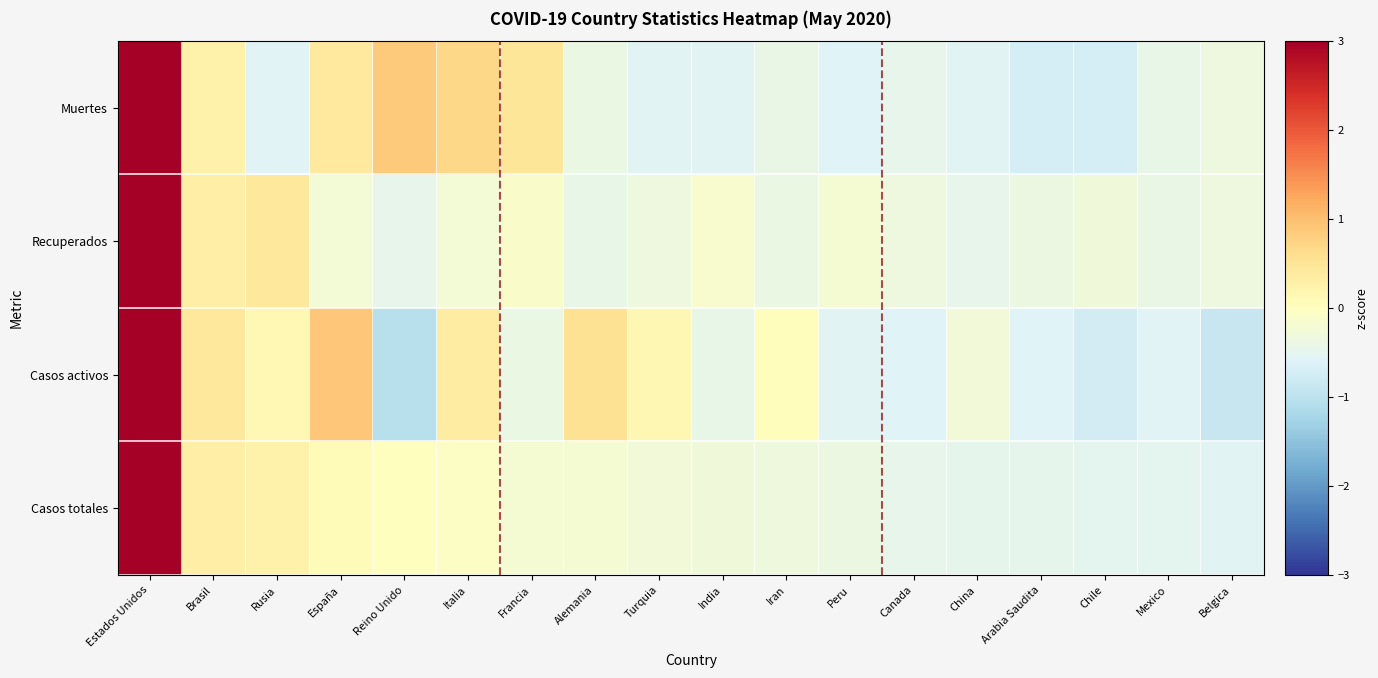

Which category has the highest value across all series?

Estados Unidos